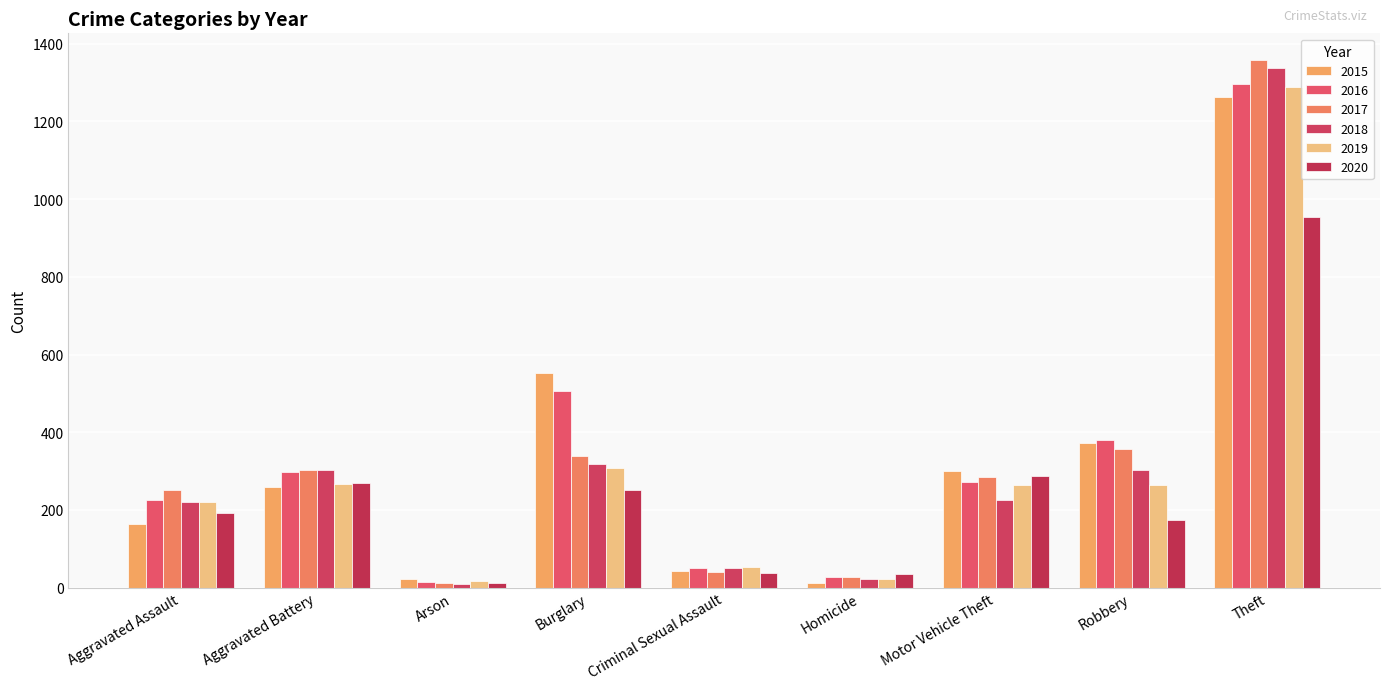

At which label does 2020 reach its peak?

Theft